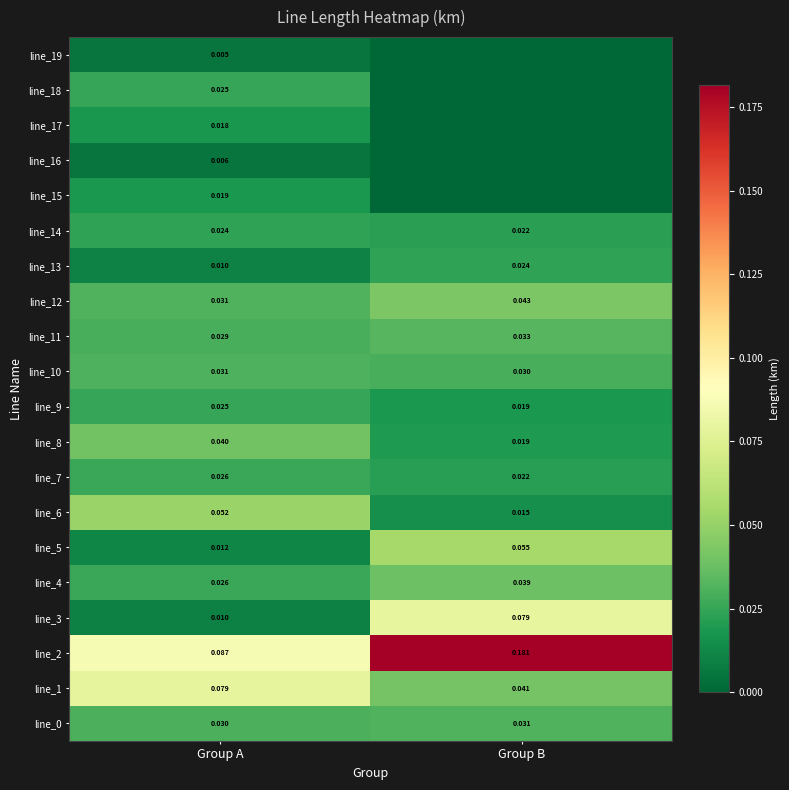

Where is line_1 nearest to the value 0?

Group B